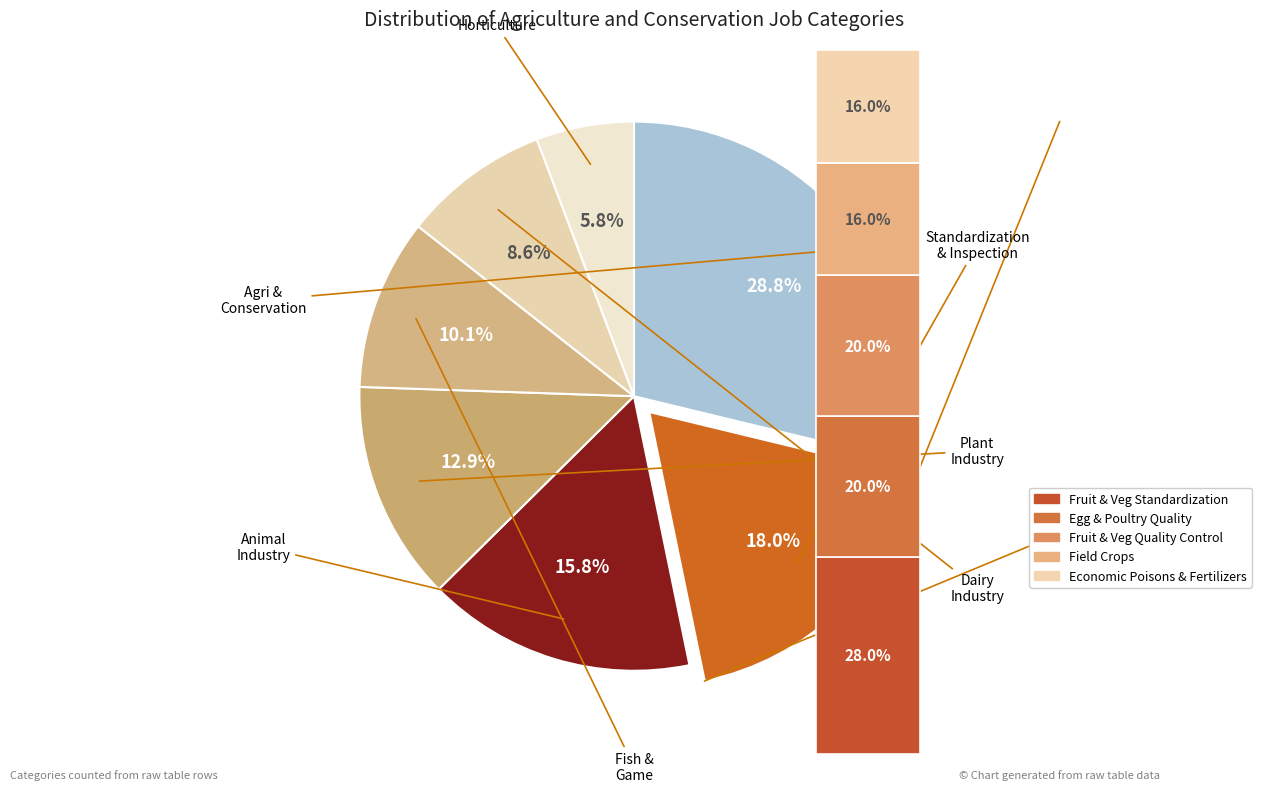

Does any single category account for the majority?

No